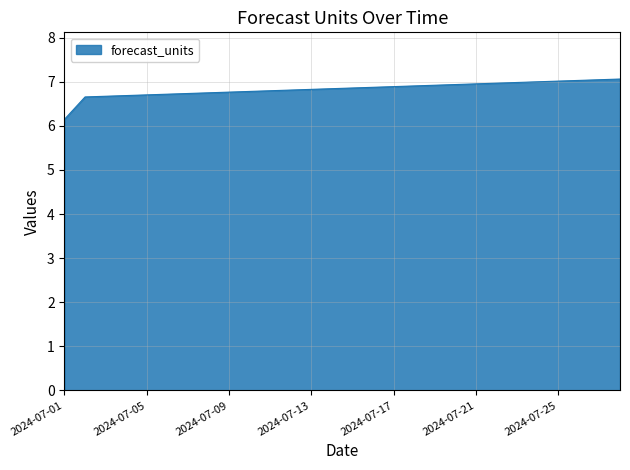

What is the smallest value displayed?

6.1